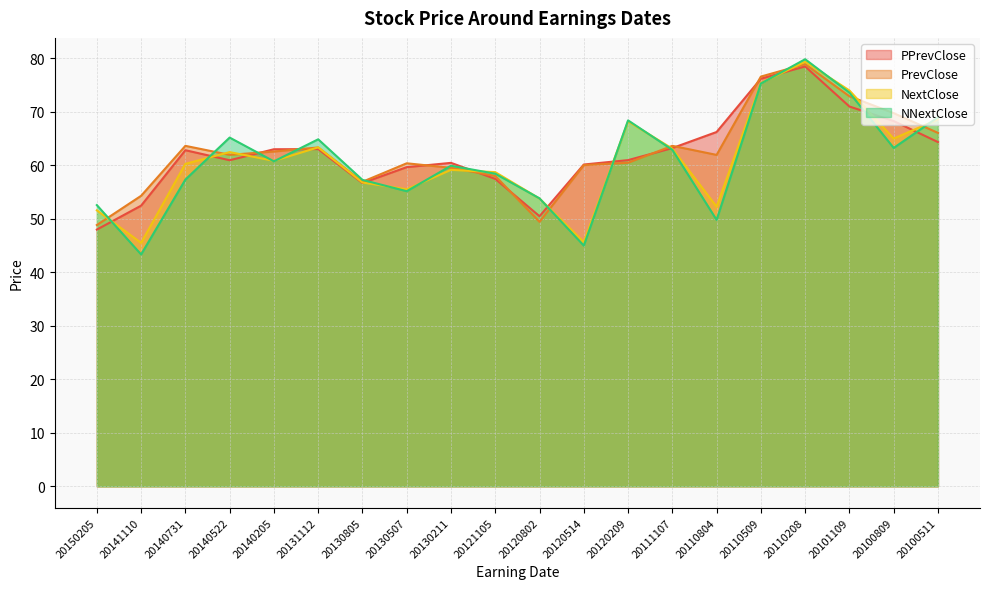

What is the sum of the PPrevClose values at 20120802 and 20101109?

121.5